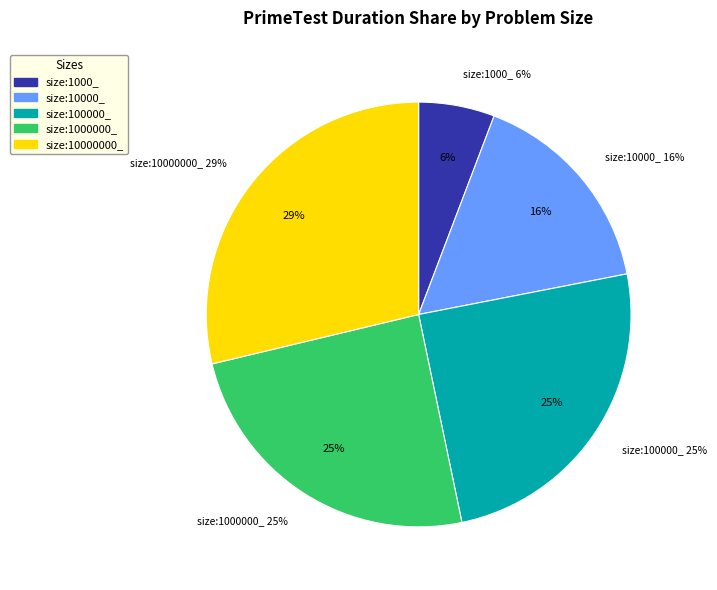

What is the smallest slice in the pie chart?

size:1000_